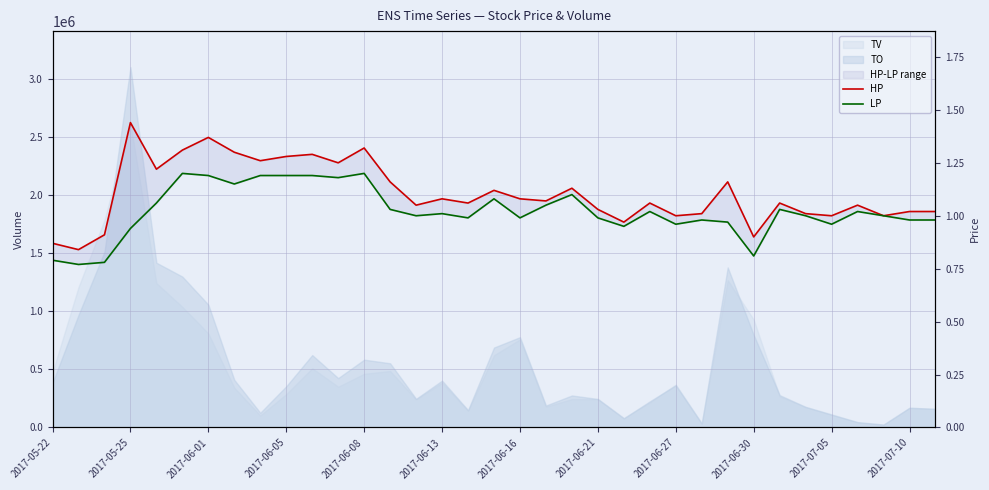

What is the minimum value for HP?

0.8